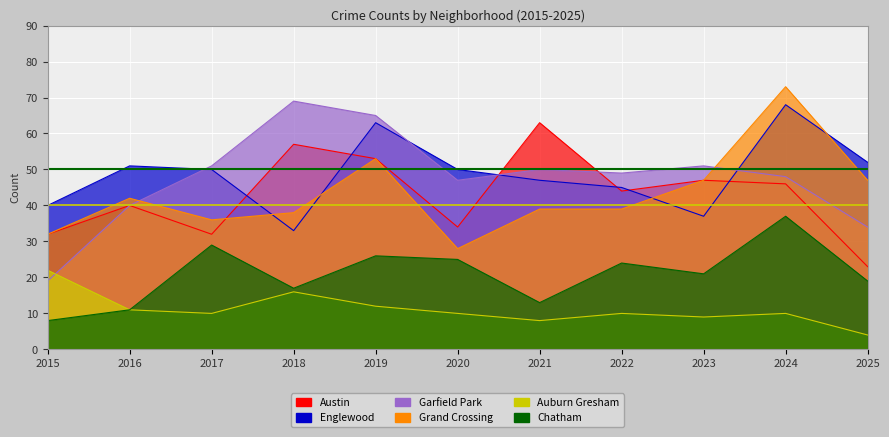

What is the sum of all Austin values?

471